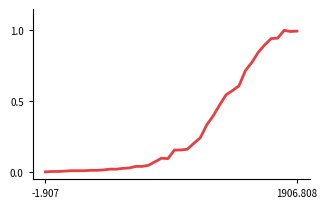

What is the maximum value shown in the chart?

1.0